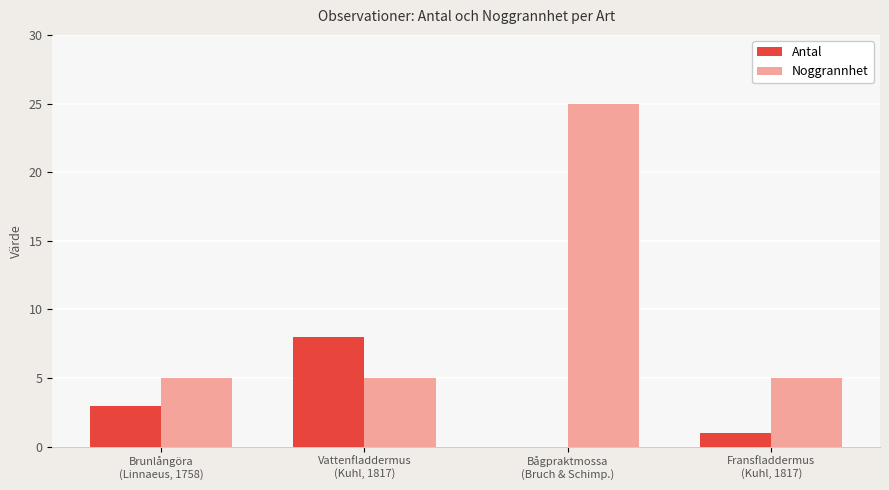

Which series has the largest total across all categories?

Noggrannhet